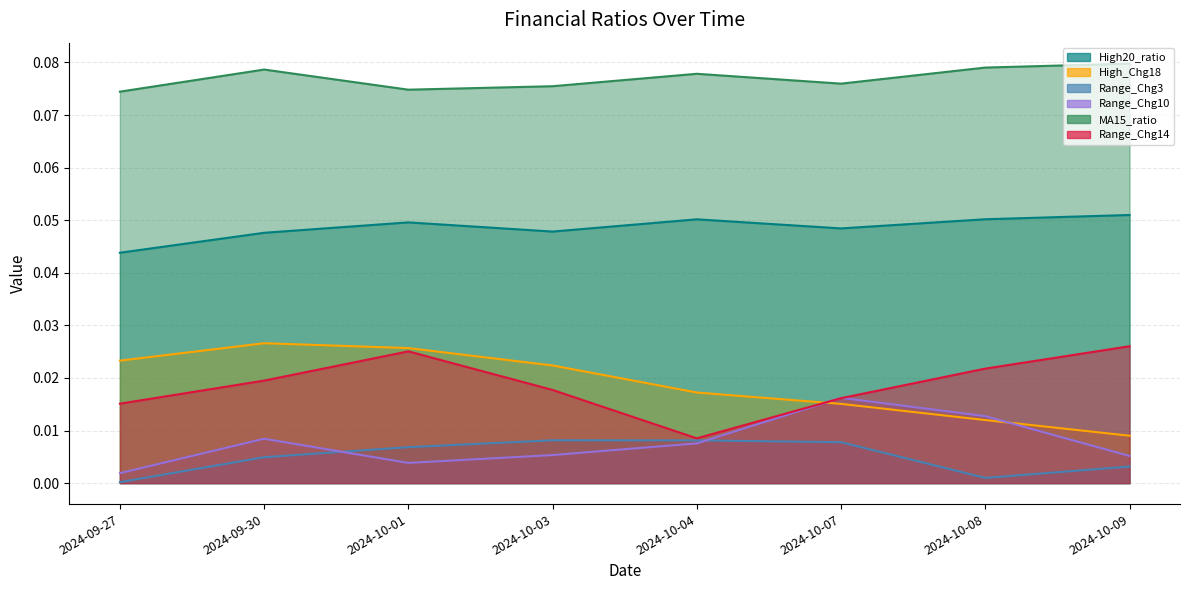

At which category is the sum across all series the highest?

2024-10-01